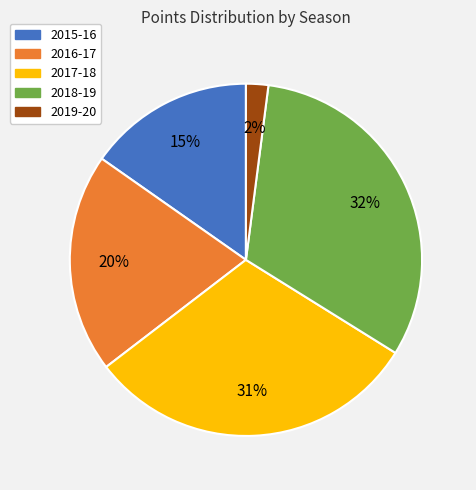

To the nearest percent, what is the average slice percentage?

20%